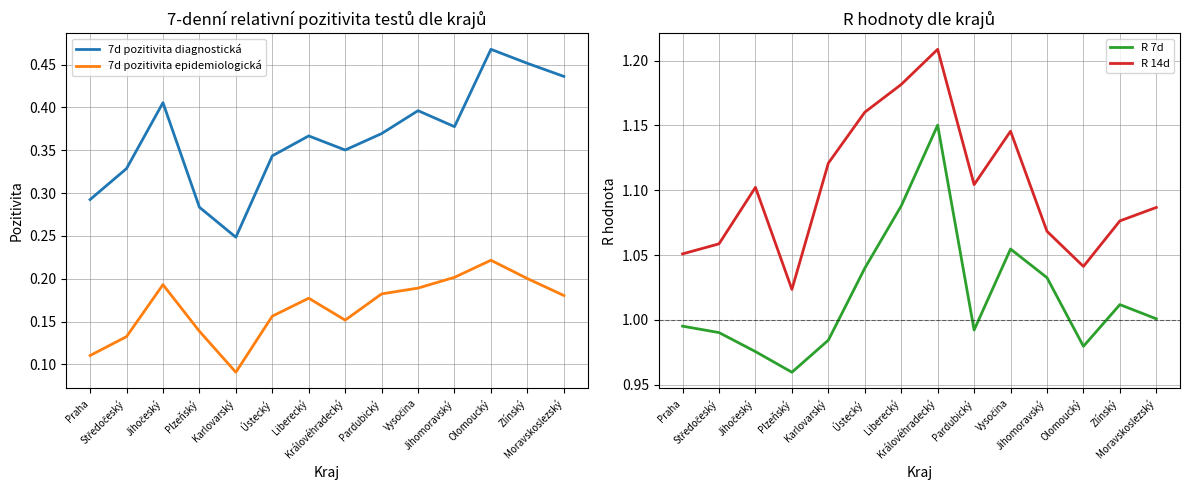

Which series has the largest range (max minus min)?

7d pozitivita diagnostická